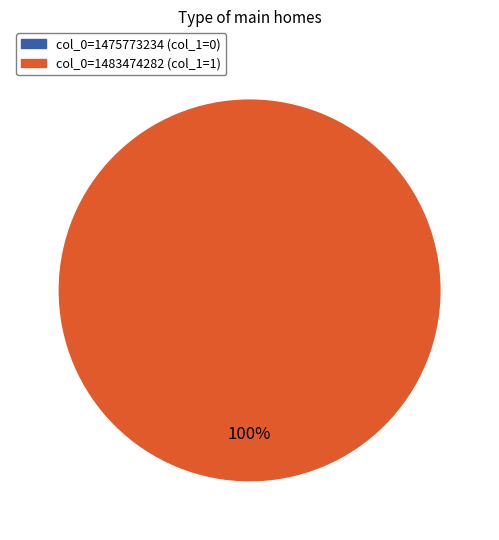

Does any single category account for the majority?

Yes